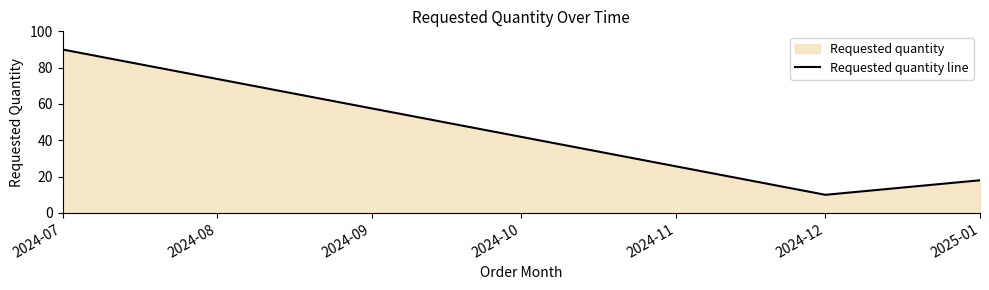

How many lines are shown in the chart?

1